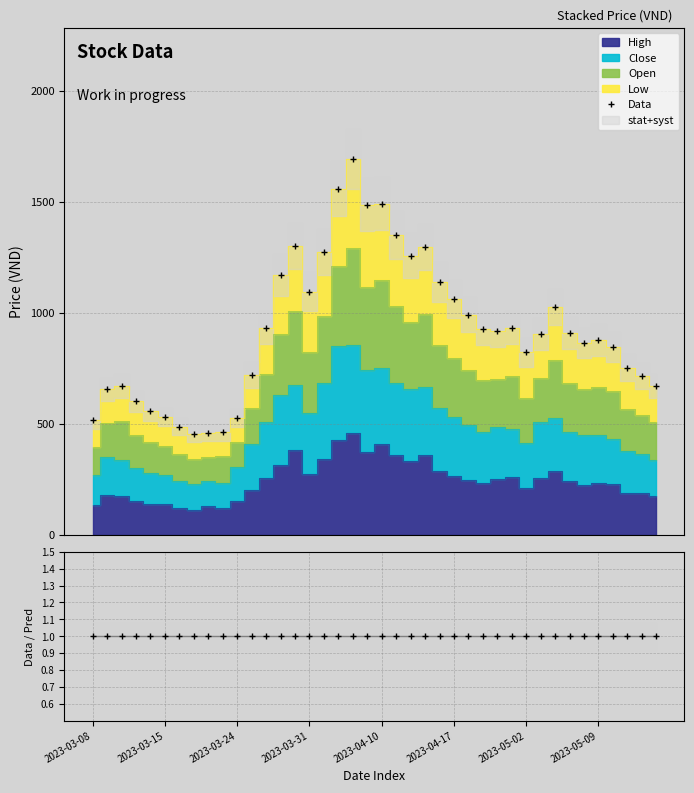

At which category is the sum across all series the highest?

18